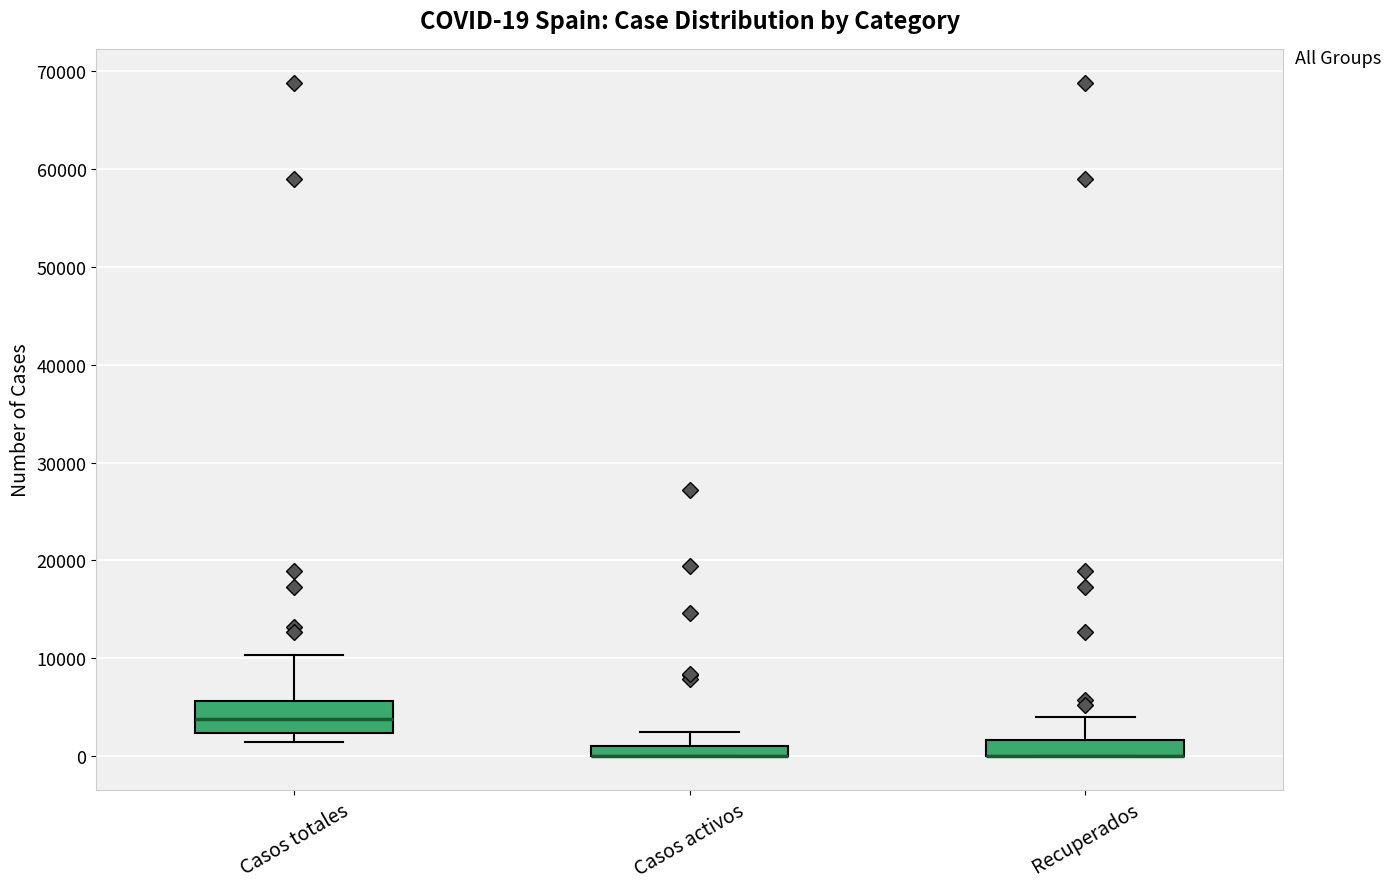

Comparing the boxes themselves (not the whiskers), which one is the tallest?

Casos totales